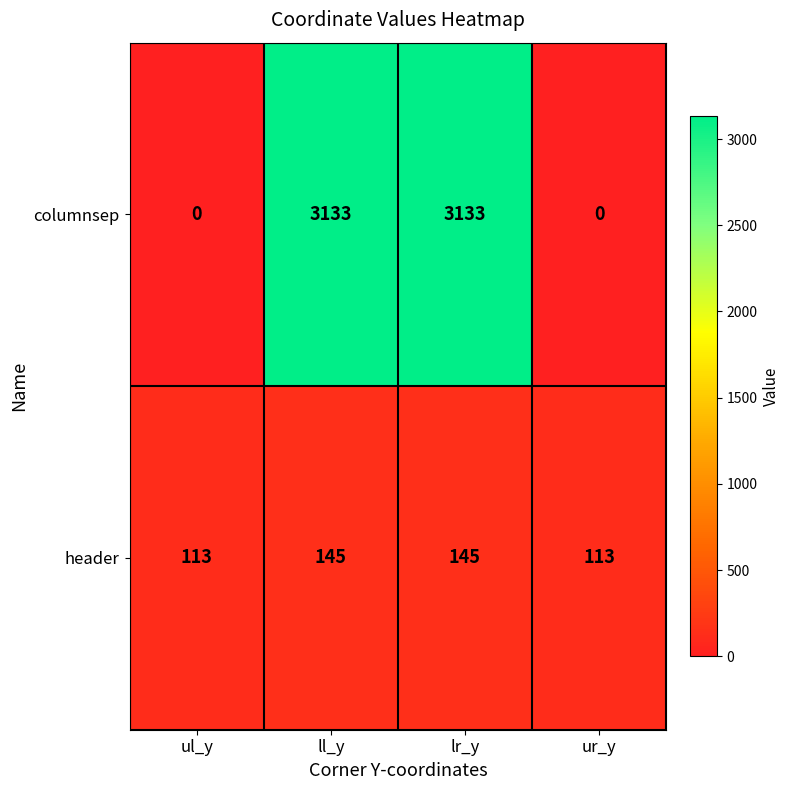

Reading left to right, extract all data points from this chart.

columnsep: 0	3133	3133	0
header: 113	145	145	113